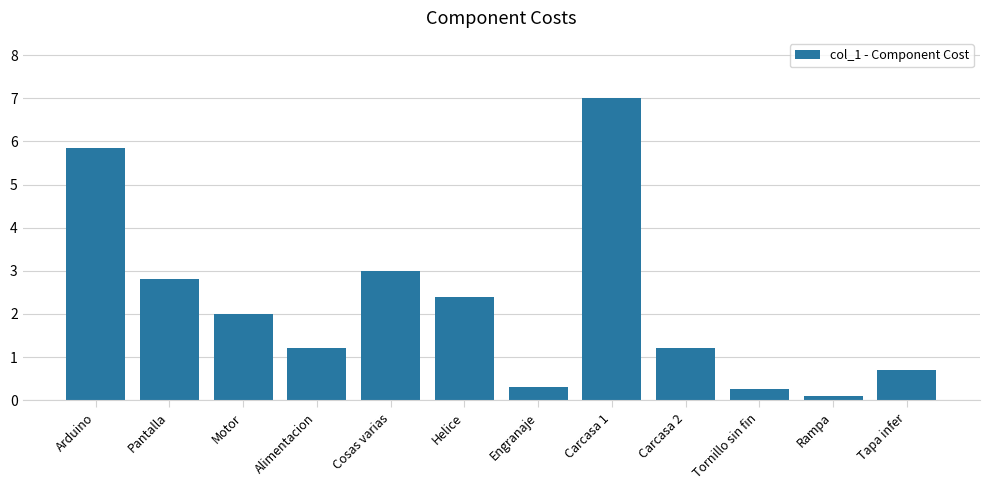

At which label is the value closest to 3?

Cosas varias